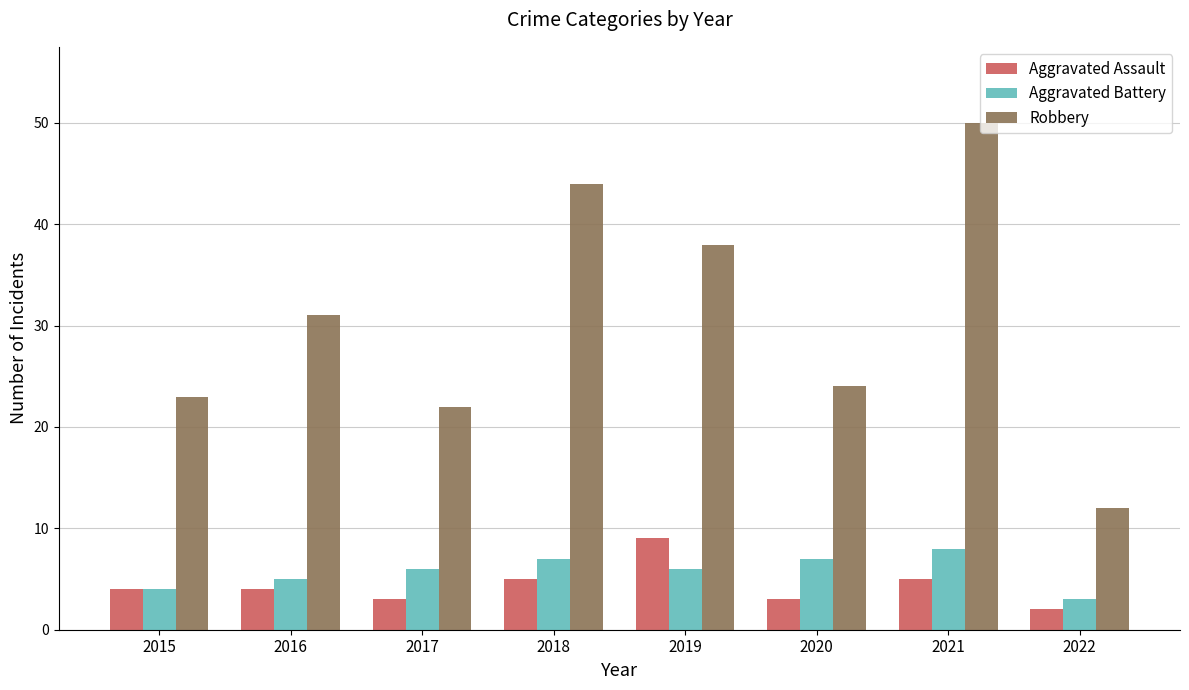

Reading right to left, what are all the values shown in this chart?

Aggravated Assault: 2	5	3	9	5	3	4	4
Aggravated Battery: 3	8	7	6	7	6	5	4
Robbery: 12	50	24	38	44	22	31	23